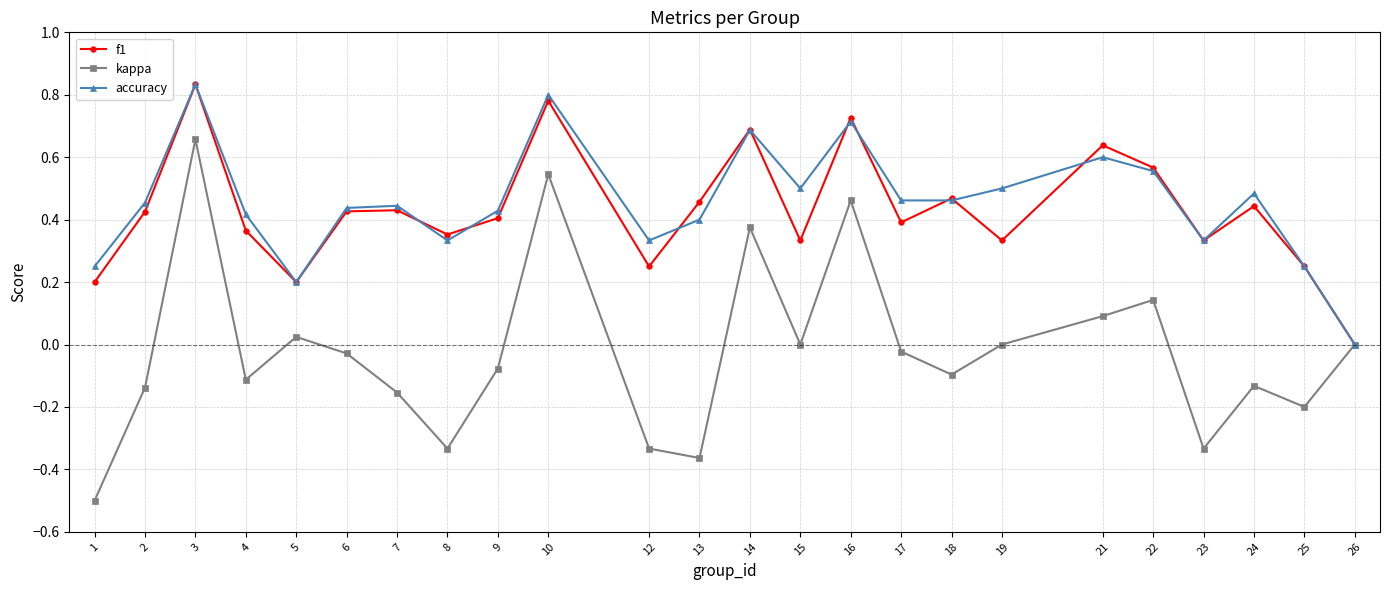

Which series has the widest spread of values?

kappa